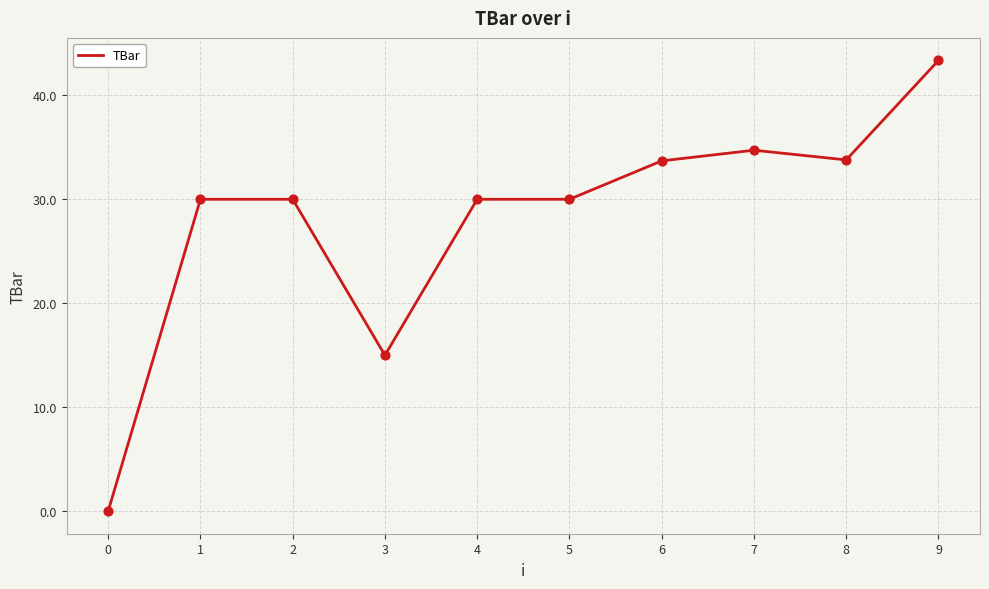

What is the ratio of the value at 4 to the value at 8?

0.9